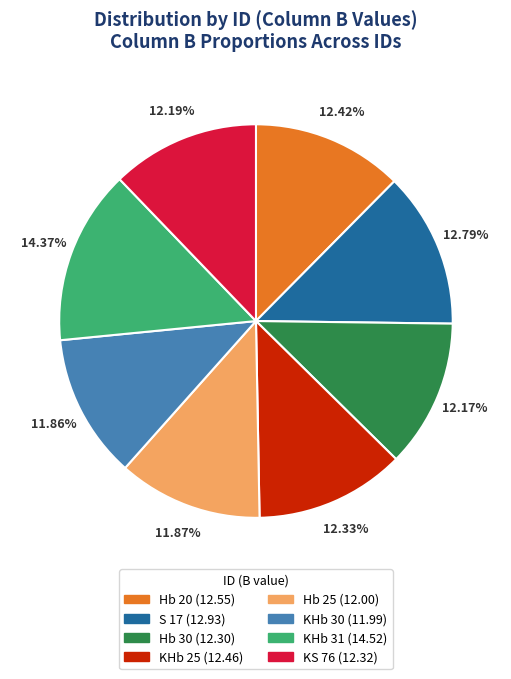

Does Hb 30 represent more than half of the total?

No